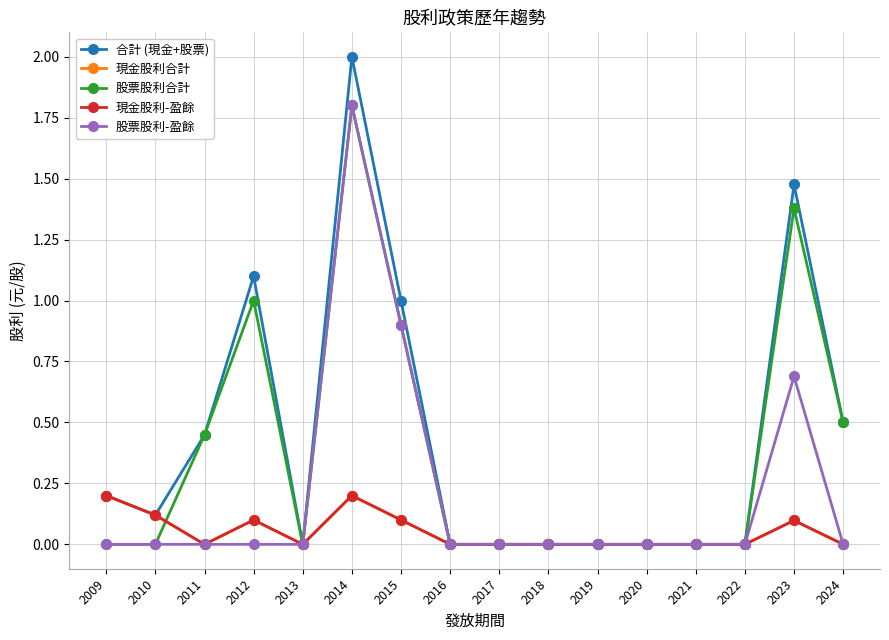

Which has a higher value, 2024 or 2018?

2024